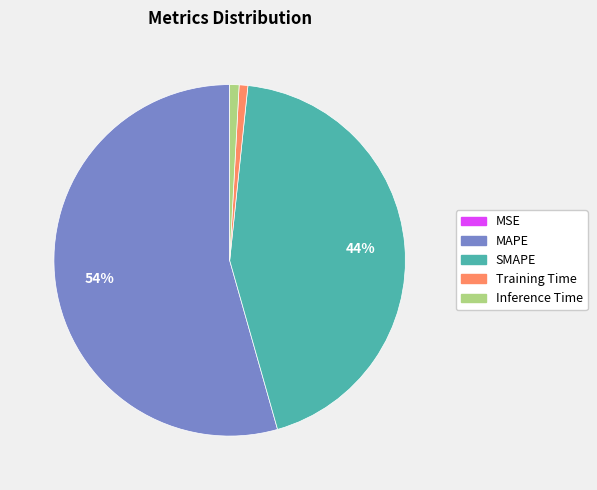

True or false: Training Time accounts for 1% of the total.

True